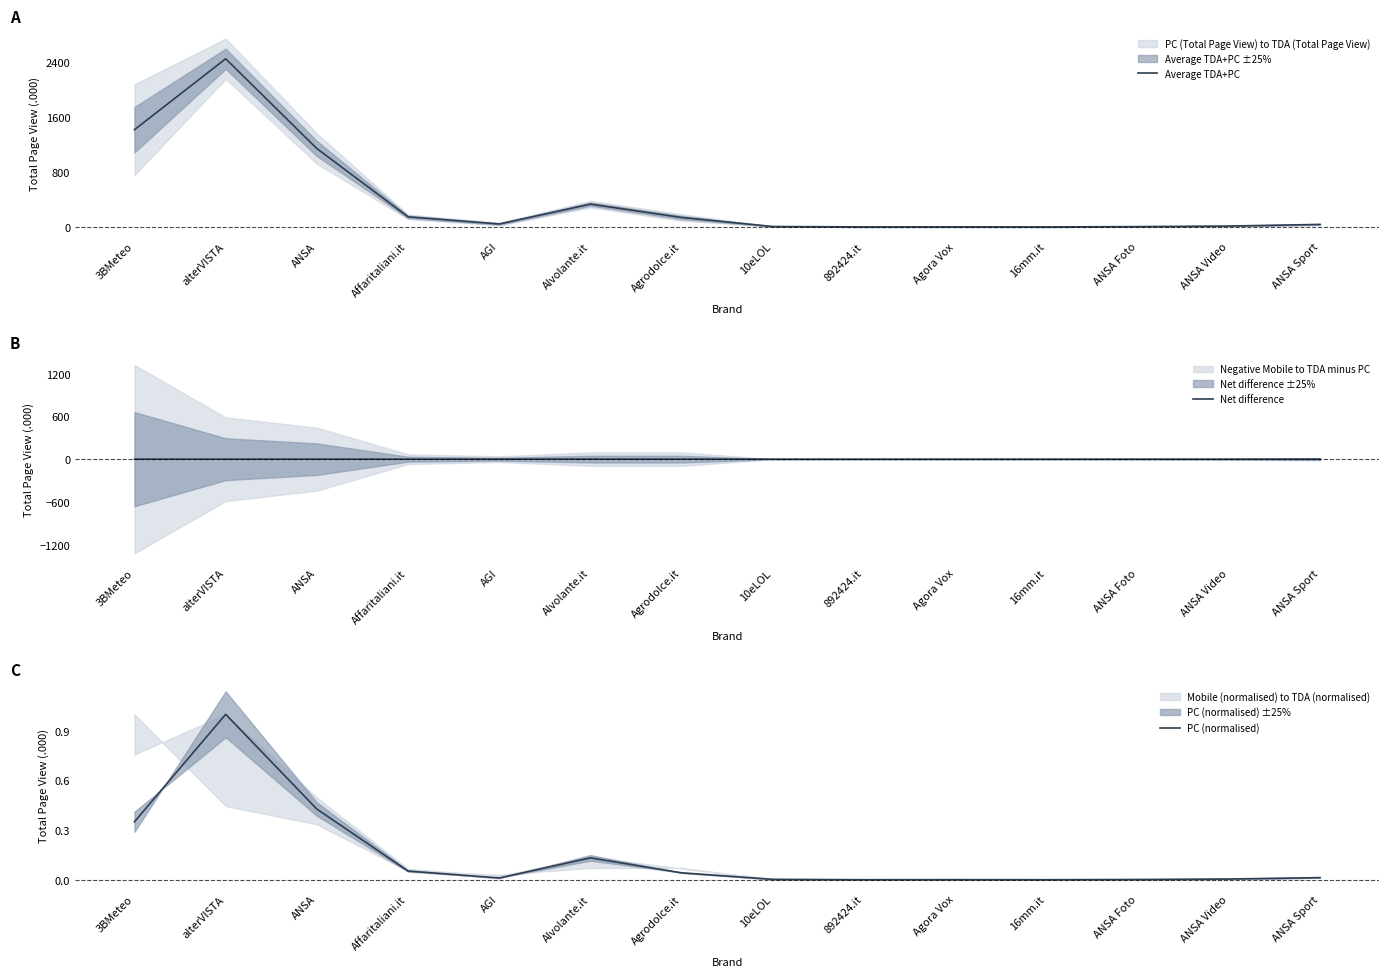

Rank the categories by PC (normalised) value from highest to lowest.

alterVISTA, ANSA, 3BMeteo, Alvolante.it, Affaritaliani.it, Agrodolce.it, ANSA Sport, AGI, ANSA Video, 10eLOL, ANSA Foto, Agora Vox, 892424.it, 16mm.it